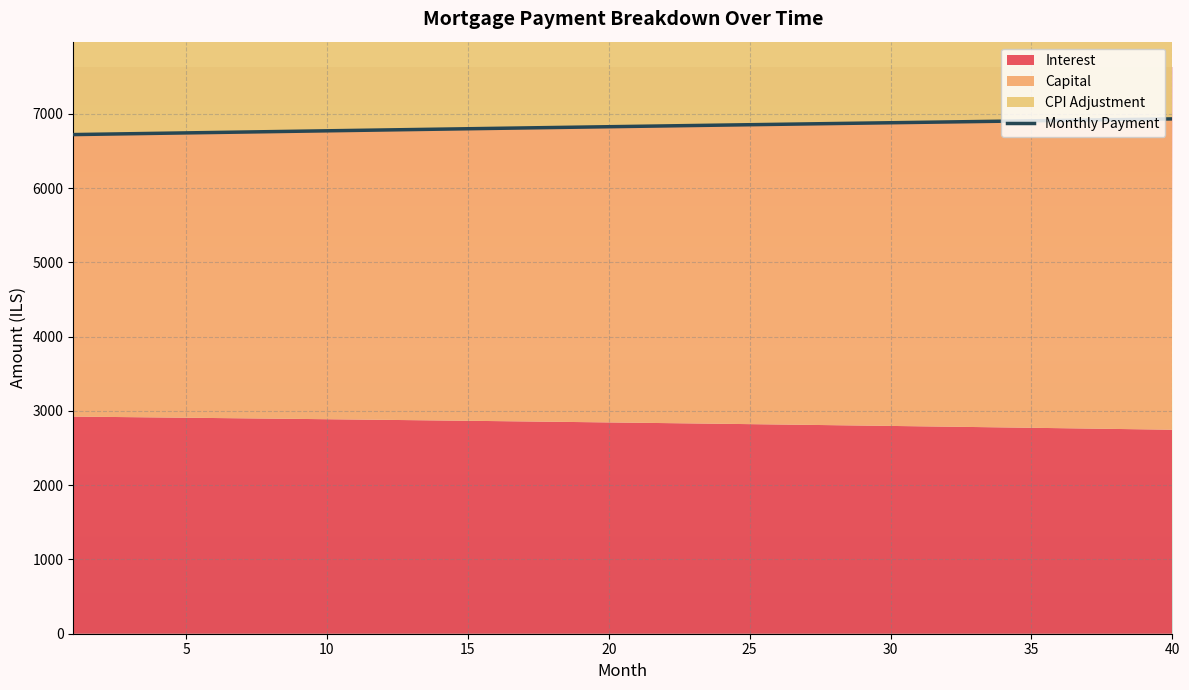

Reading left to right, extract all data points from this chart.

6721.3	6727.0	6732.7	6738.4	6744.0	6749.7	6755.3	6760.9	6766.5	6772.1	6777.7	6783.2	6788.8	6794.3	6799.8	6805.3	6810.8	6816.3	6821.8	6827.2	6832.6	6838.0	6843.4	6848.8	6854.2	6859.5	6864.8	6870.2	6875.5	6880.7	6886.0	6891.2	6896.5	6901.7	6906.9	6912.1	6917.2	6922.4	6927.5	6932.6